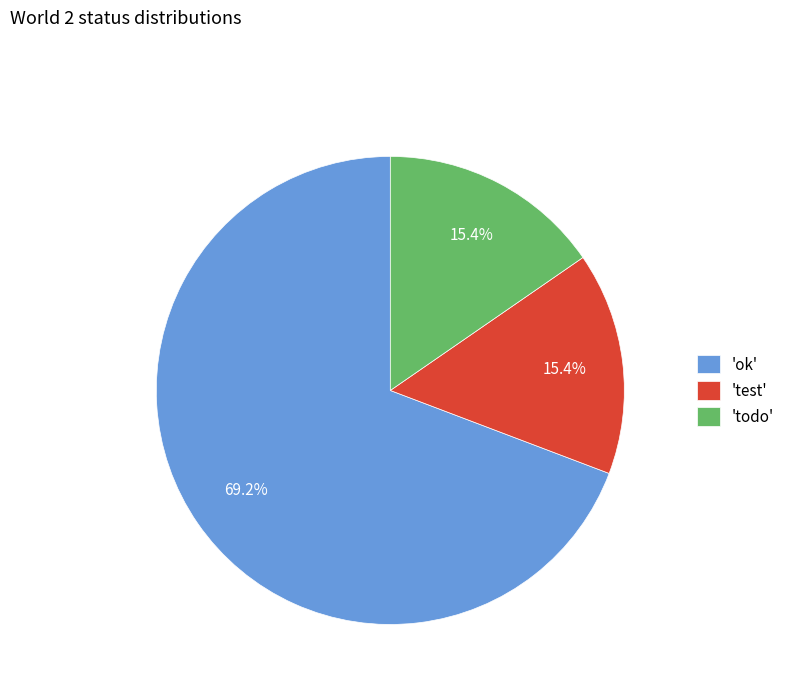

What percentage do 'ok' and 'todo' together represent?

84.6%